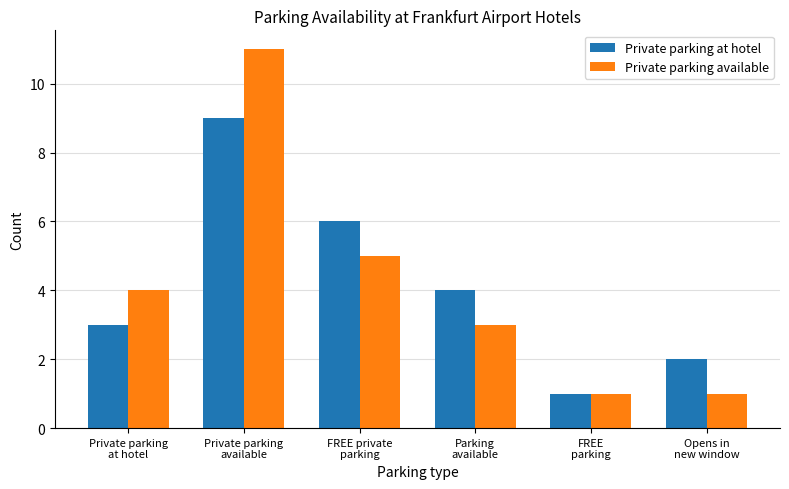

How many values in the Private parking at hotel series are below 4?

3